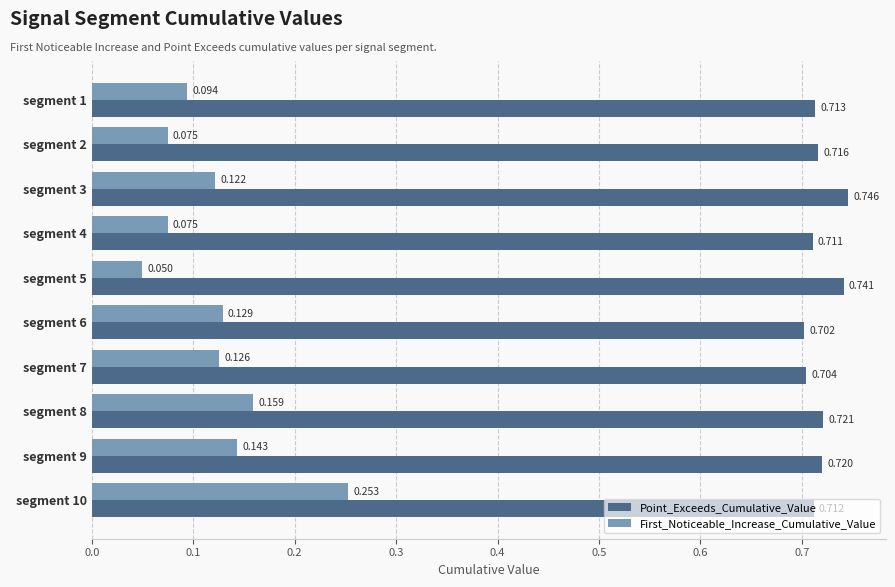

Rank the series at segment 9 from lowest to highest value.

First_Noticeable_Increase_Cumulative_Value, Point_Exceeds_Cumulative_Value